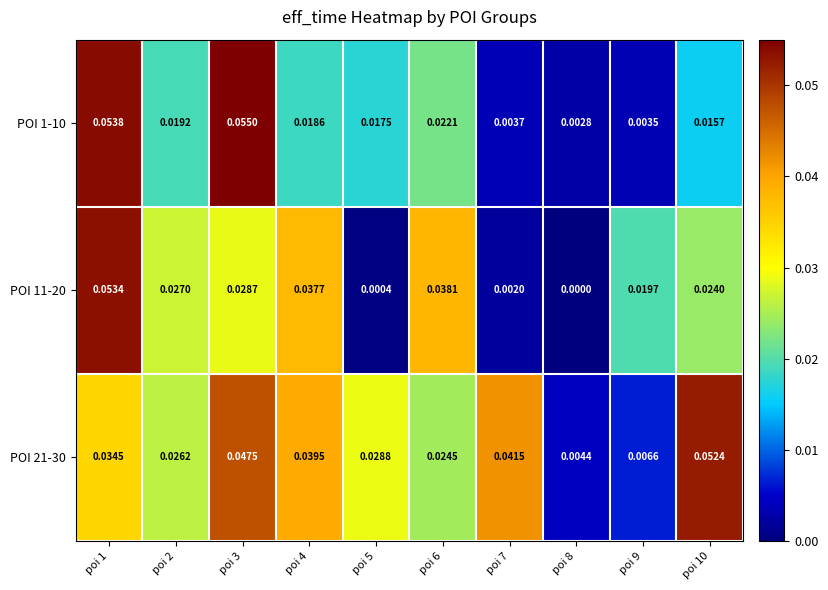

Is the value of POI 1-10 at poi 7 greater than the value of POI 11-20 at poi 4?

No